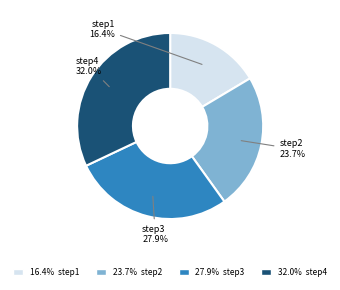

Is there any slice that represents more than half of the pie?

No